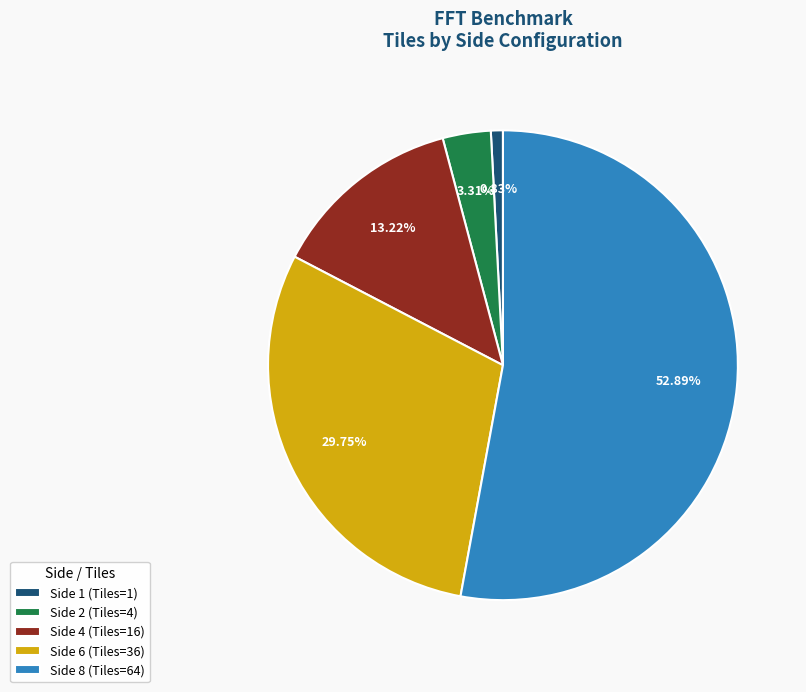

True or false: Side 6 accounts for 30% of the total.

True